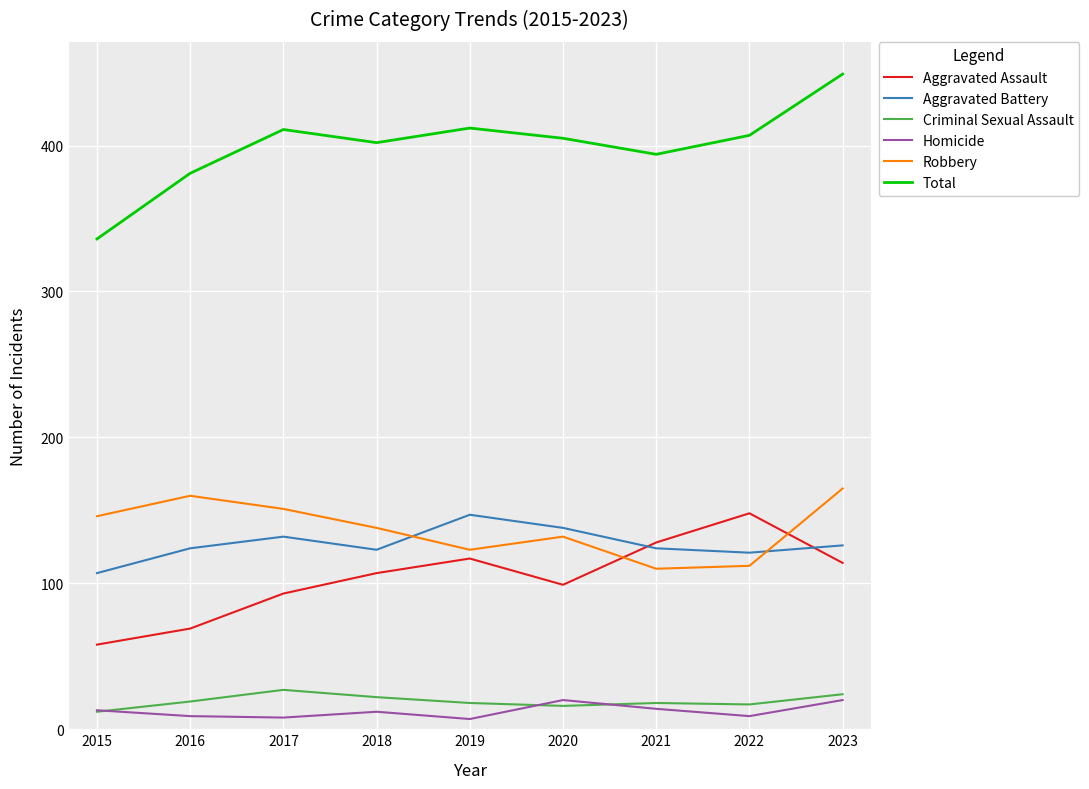

Where is the first local maximum for Robbery?

2016